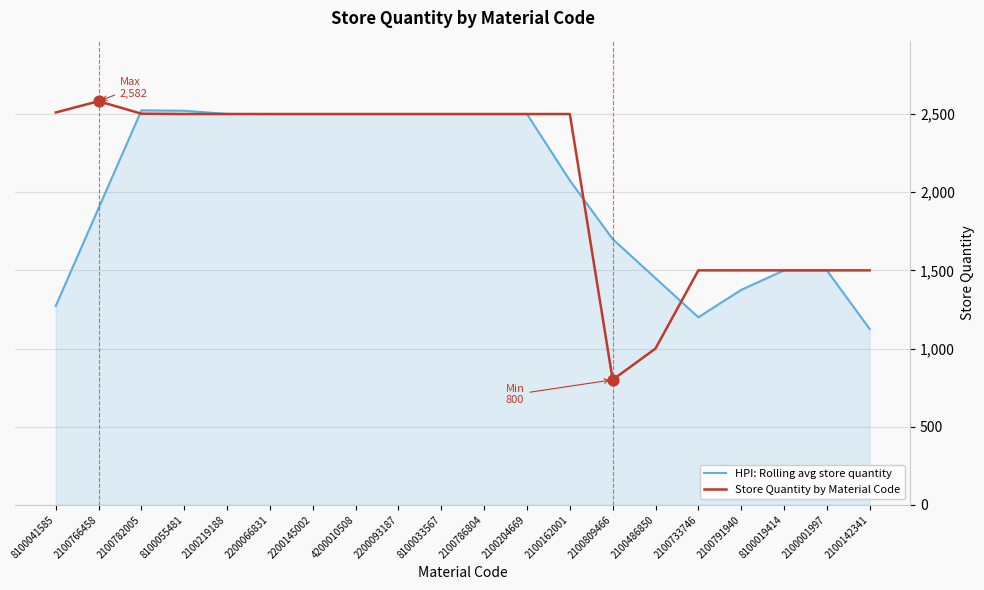

Is the value of Store Quantity by Material Code at 2100733746 greater than the value of HPI: Rolling avg store quantity at 2100204669?

No